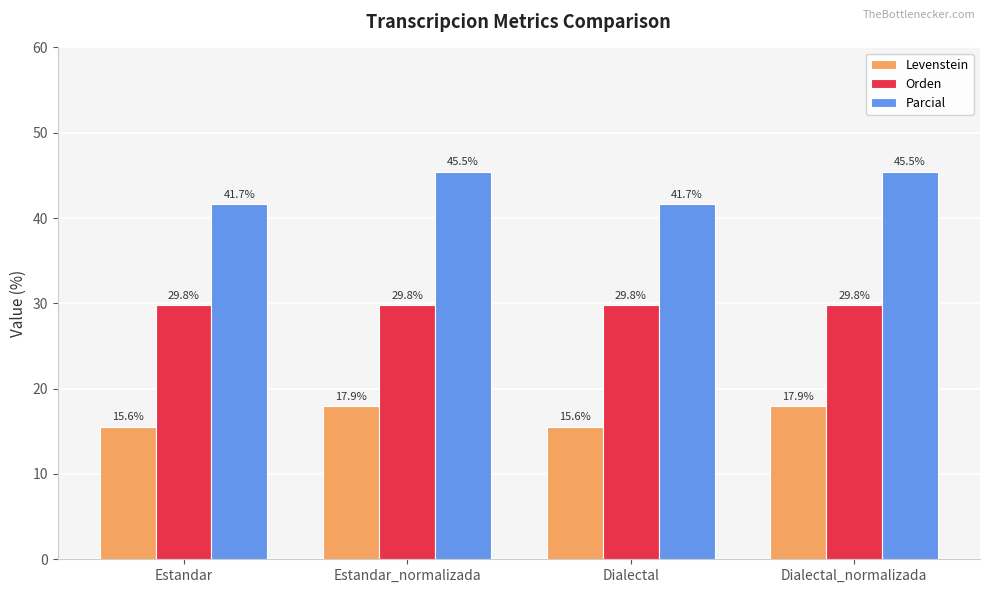

How many Levenstein values are between 15 and 17?

2